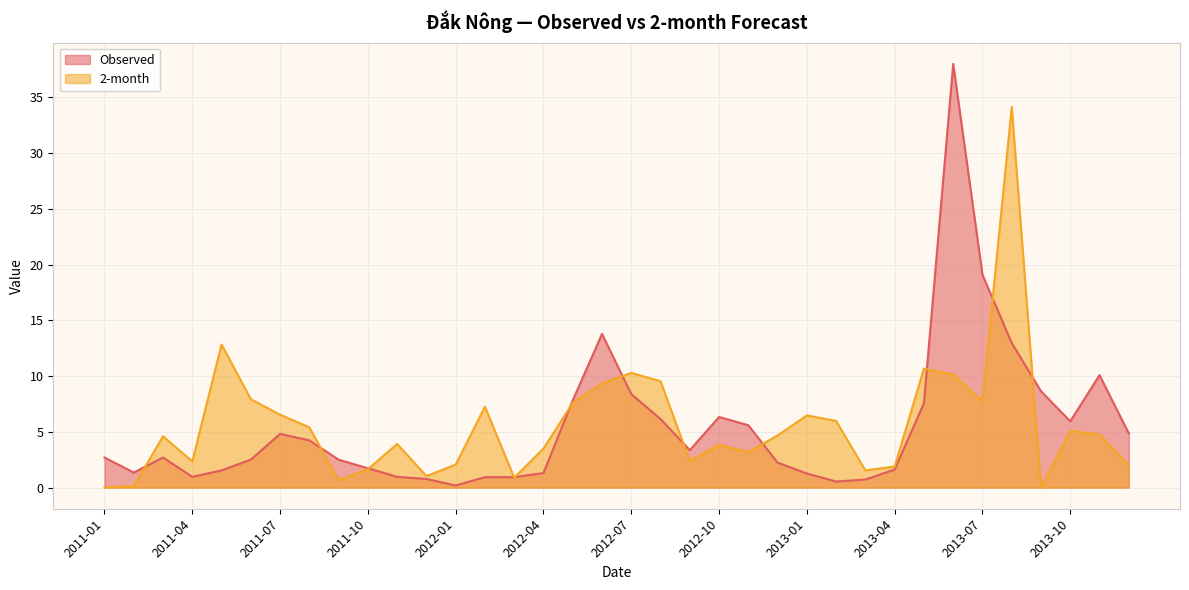

At which category does 2-month reach its first local valley?

2011-04